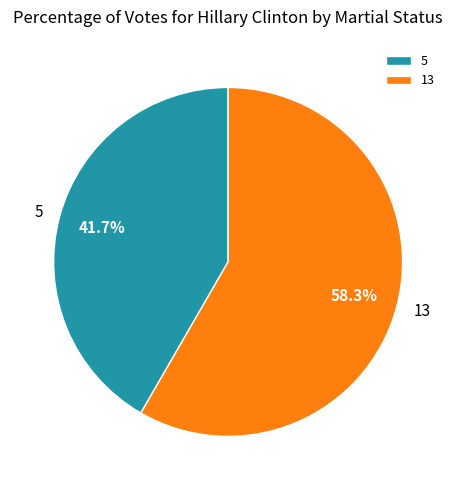

The 13 slice represents 58% of the pie. True or false?

True